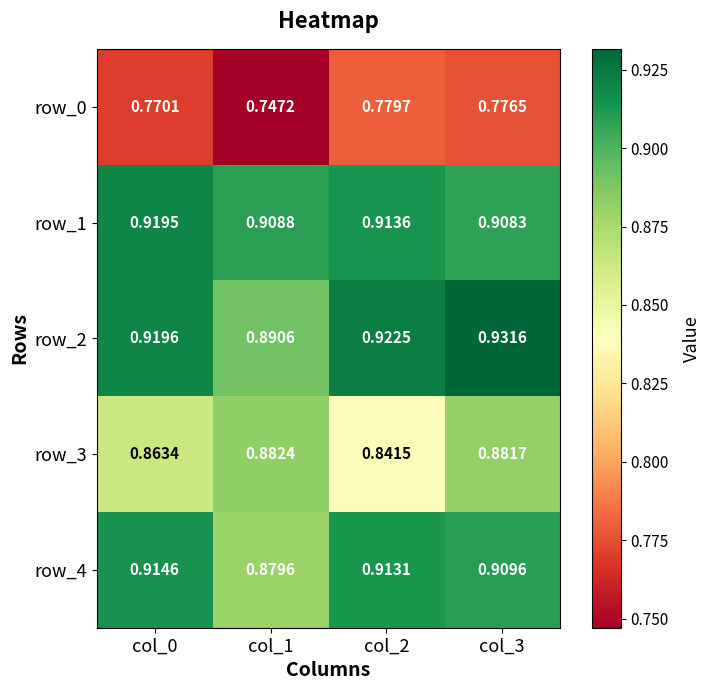

Between col_0 and col_1, which series saw the biggest shift?

row_4